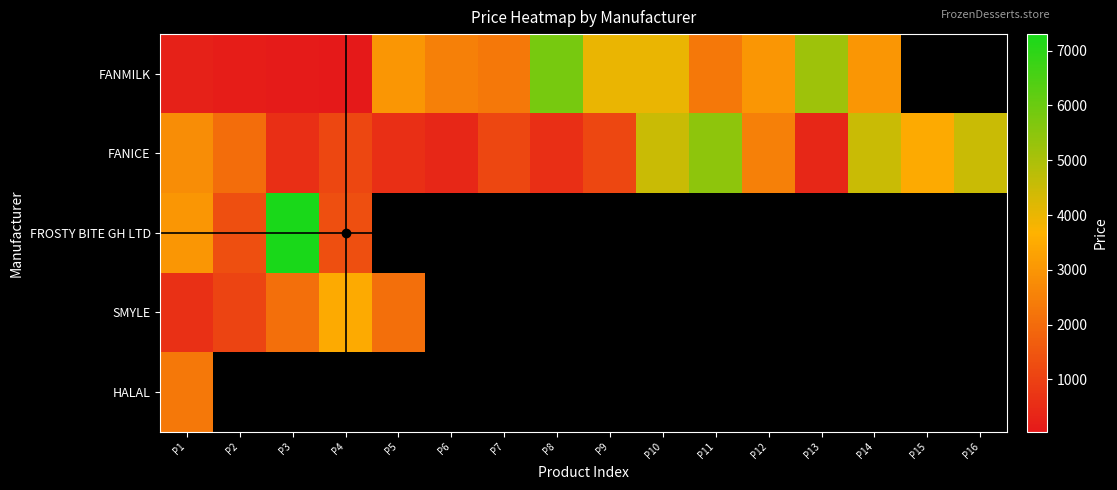

Where does the FANICE series first go above 2050?

P1